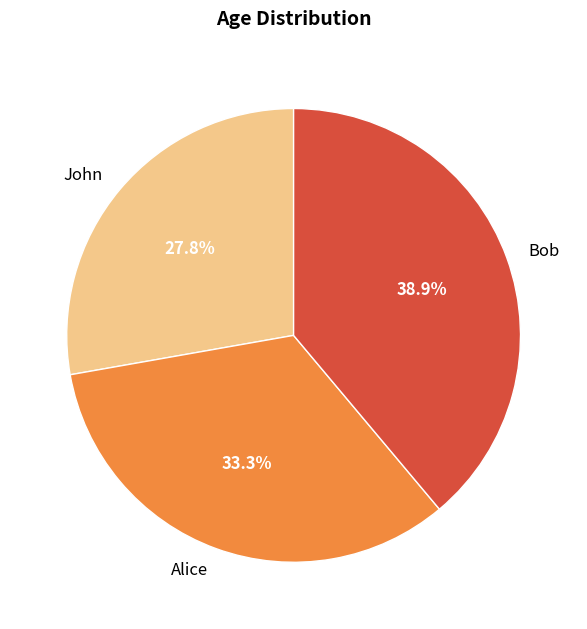

The Bob slice represents 39% of the pie. True or false?

True